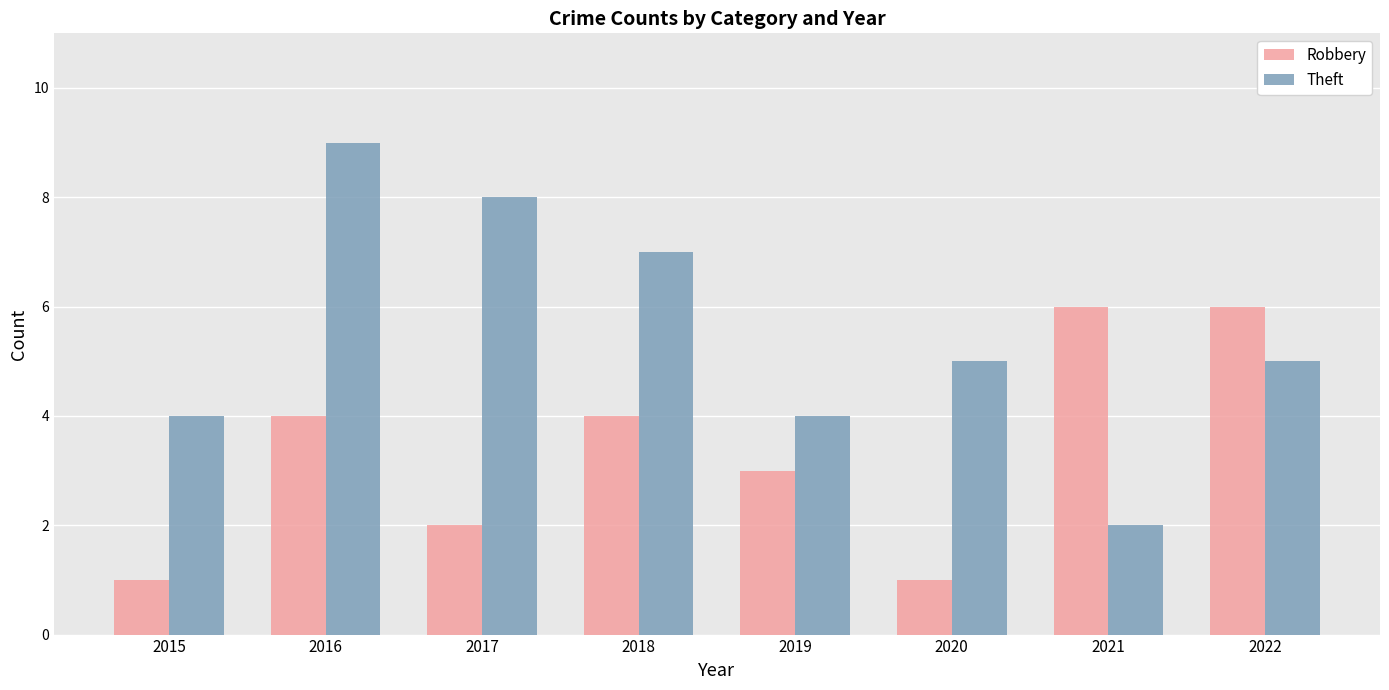

True or false: Robbery has a value of 1 at 2017.

False